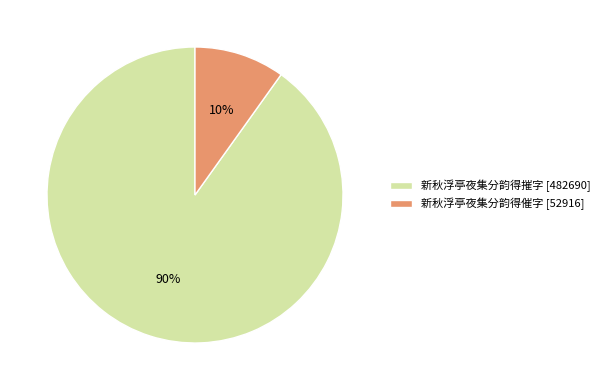

Is it true that 新秋浮亭夜集分韵得摧字 is 90% of the pie?

True